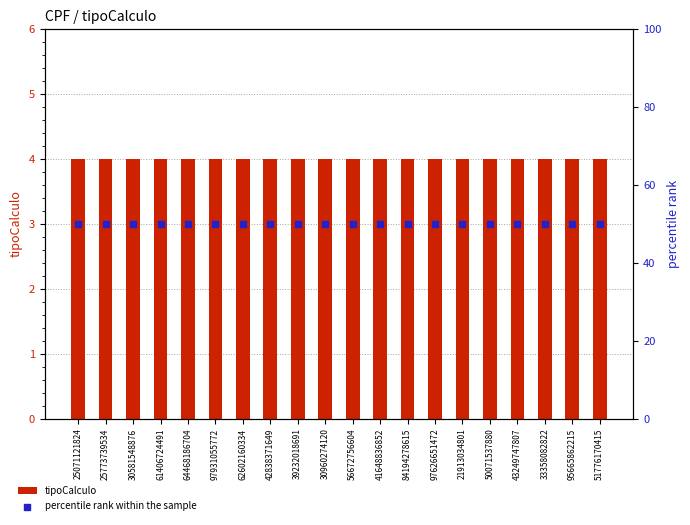

At how many categories does at least one series exceed 30?

20